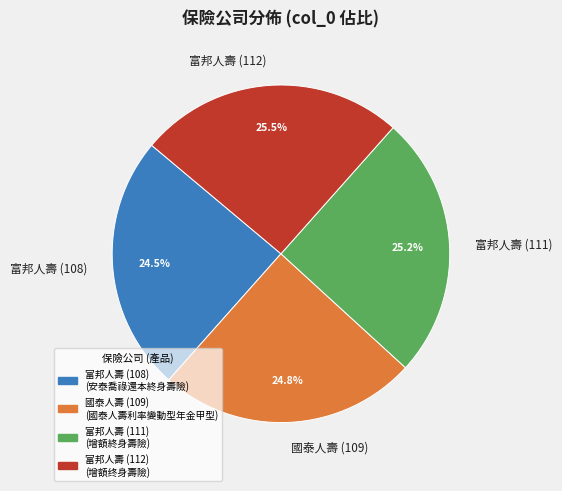

Between 富邦人壽 (108) and 富邦人壽 (111), which is larger?

富邦人壽 (111)